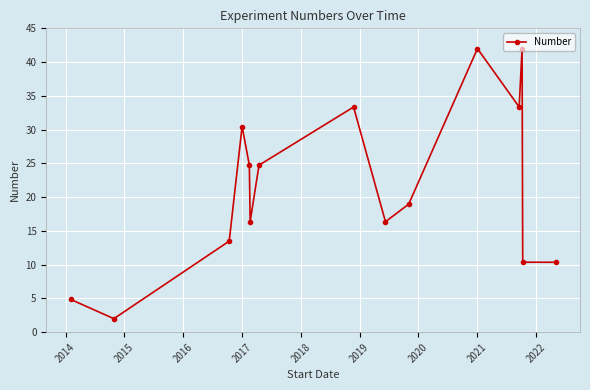

What is the value of the 6th point from the left?

16.4